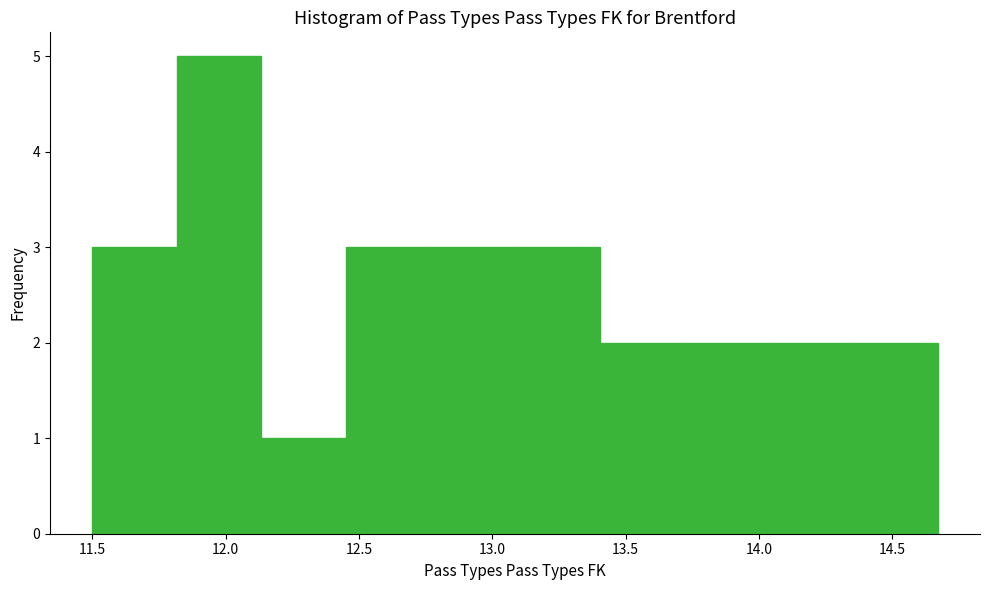

Over which range of the x-axis is the bar tallest?

11.80 to 12.15